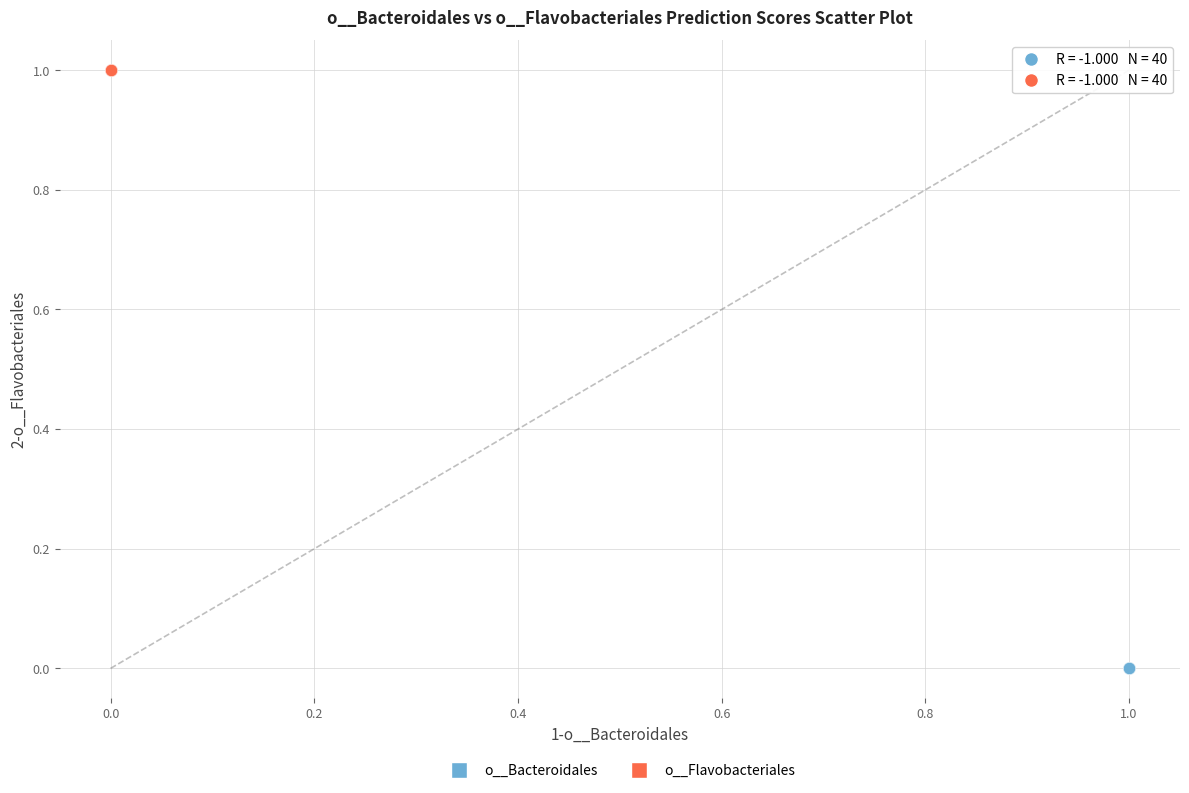

Which series contains the highest Y value?

o__Flavobacteriales